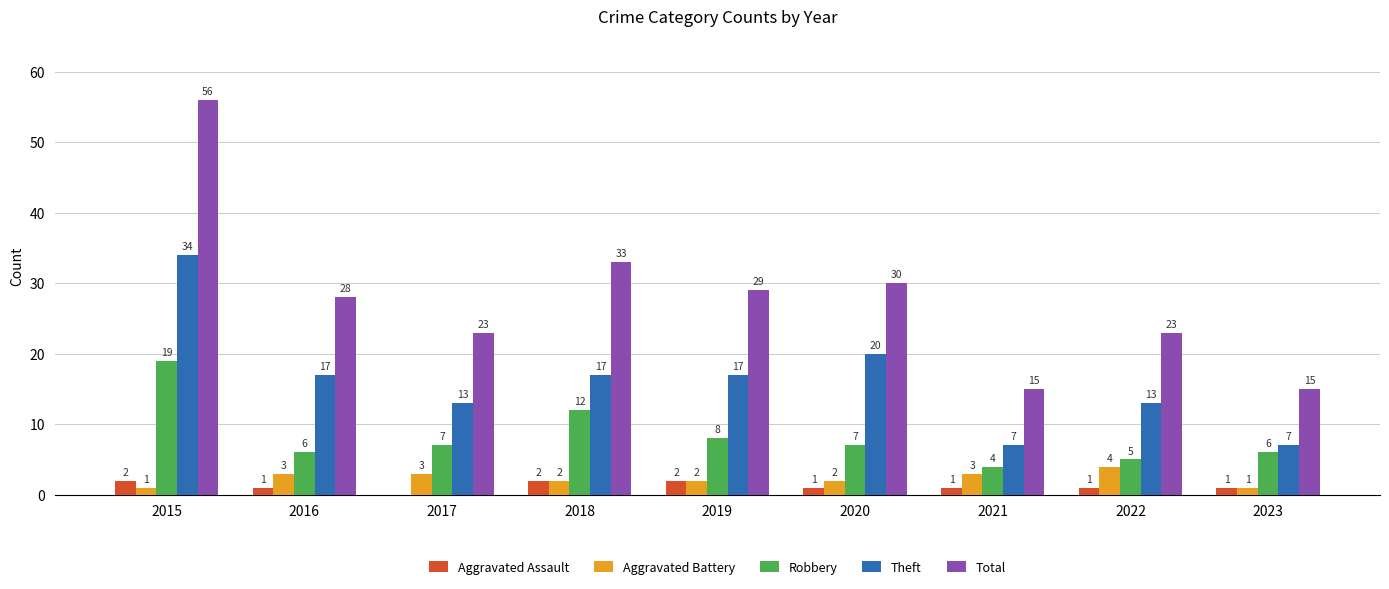

Which series has the largest total across all categories?

Total